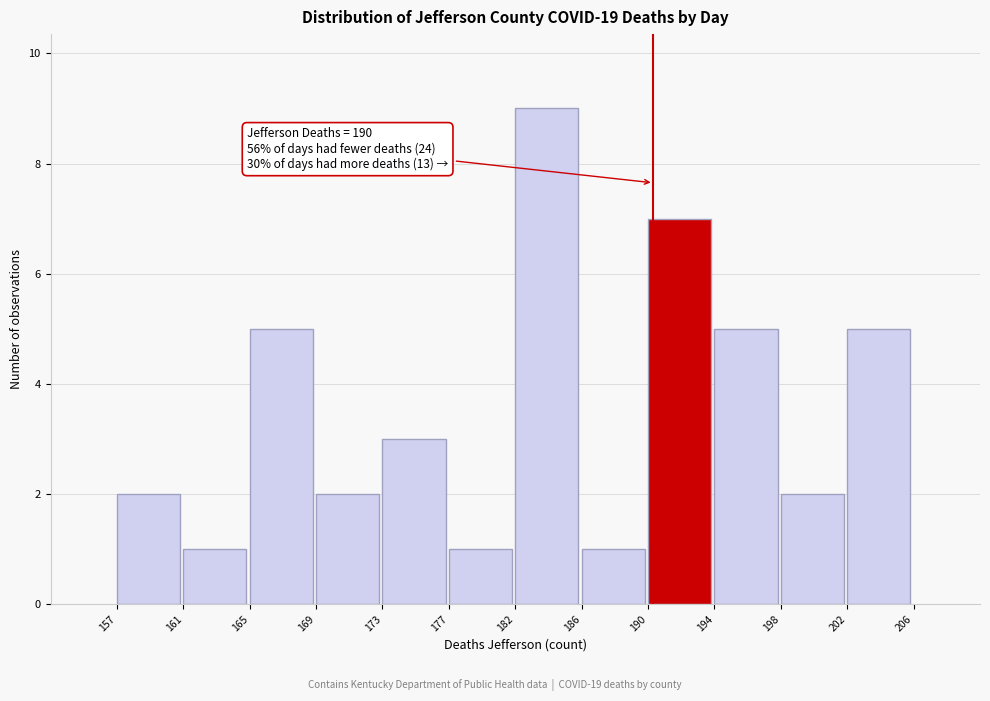

Over which range of the x-axis is the bar tallest?

182 to 186